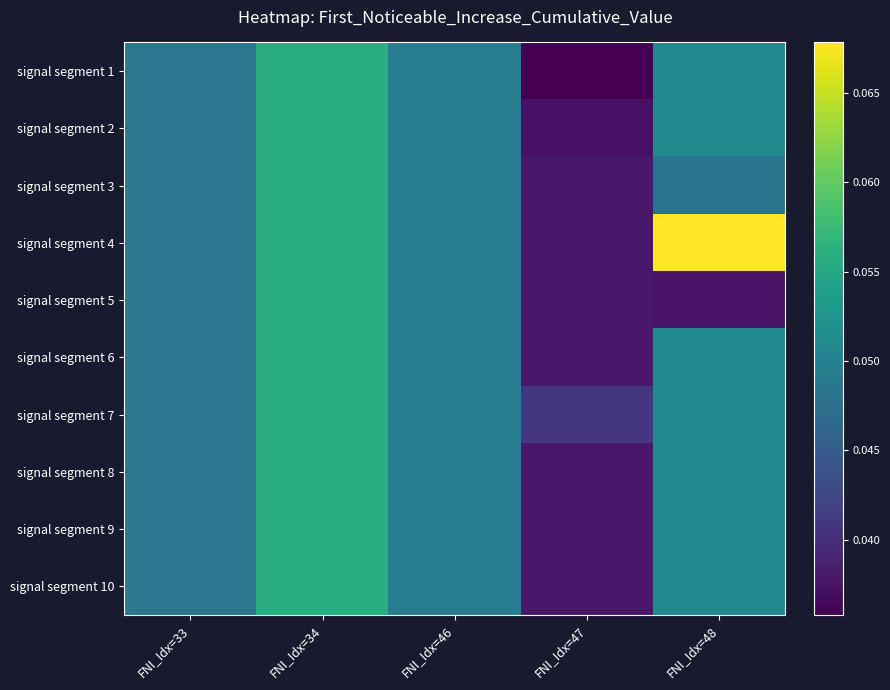

List the series in order of their peak value, highest first.

signal segment 4, signal segment 1, signal segment 2, signal segment 3, signal segment 5, signal segment 6, signal segment 7, signal segment 8, signal segment 9, signal segment 10